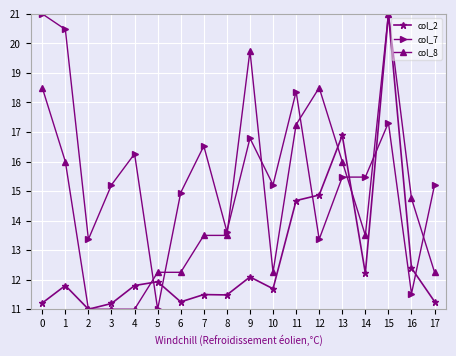

Which series has the largest total across all categories?

col_7